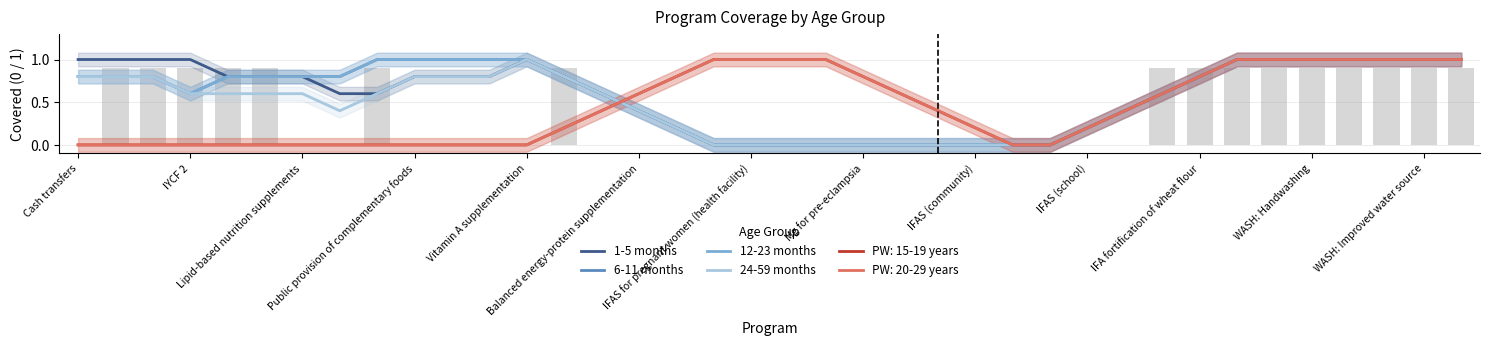

What is the greatest value displayed?

1.0